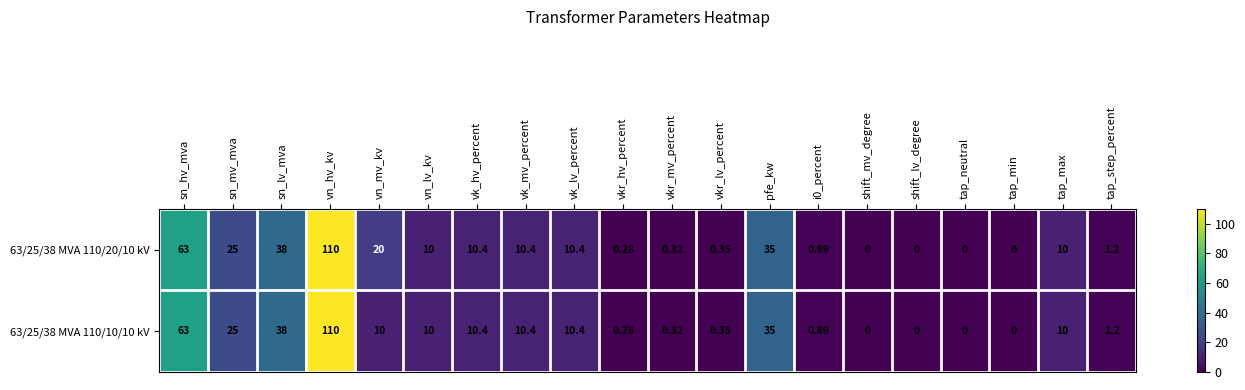

Where is 63/25/38 MVA 110/20/10 kV nearest to the value 55?

sn_hv_mva